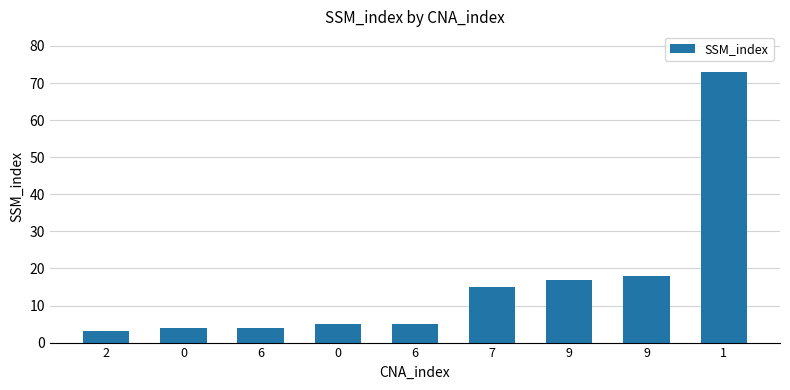

What is the difference between the values at 6 and 9?

12